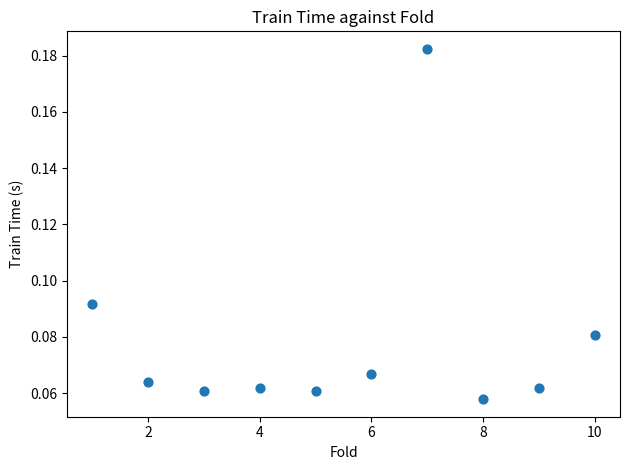

What is the range of X values (max minus min)?

9.0